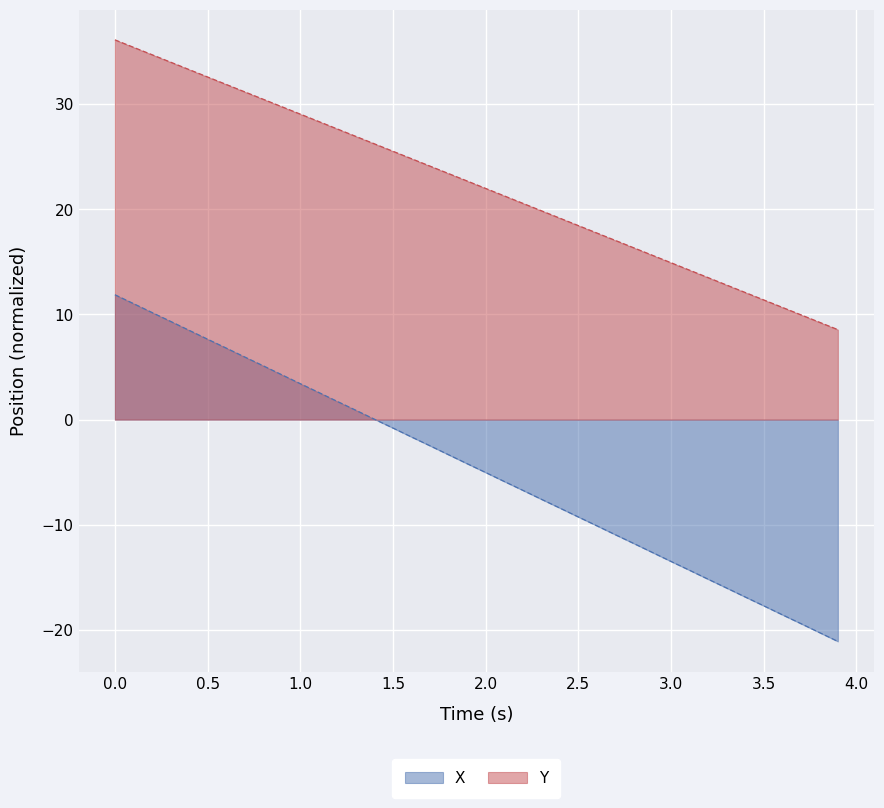

True or false: X and Y intersect in this chart.

False